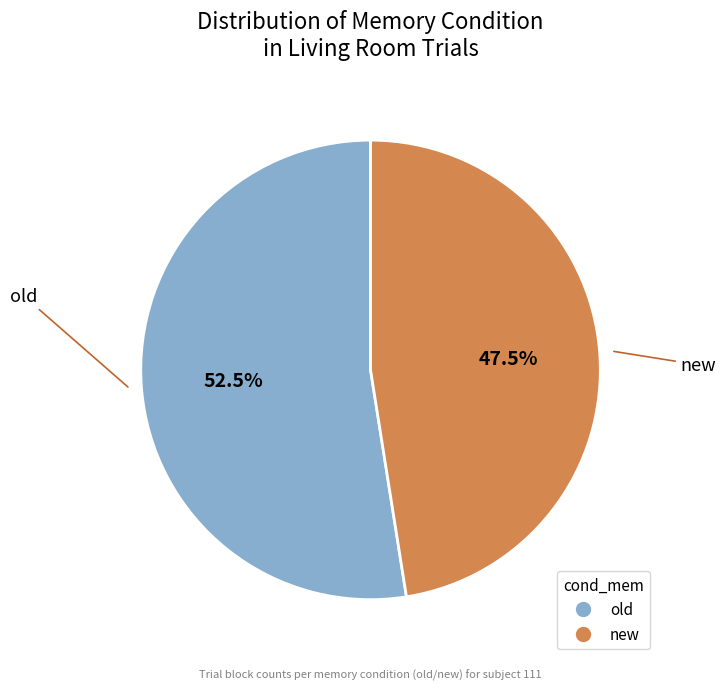

Between new and old, which is larger?

old